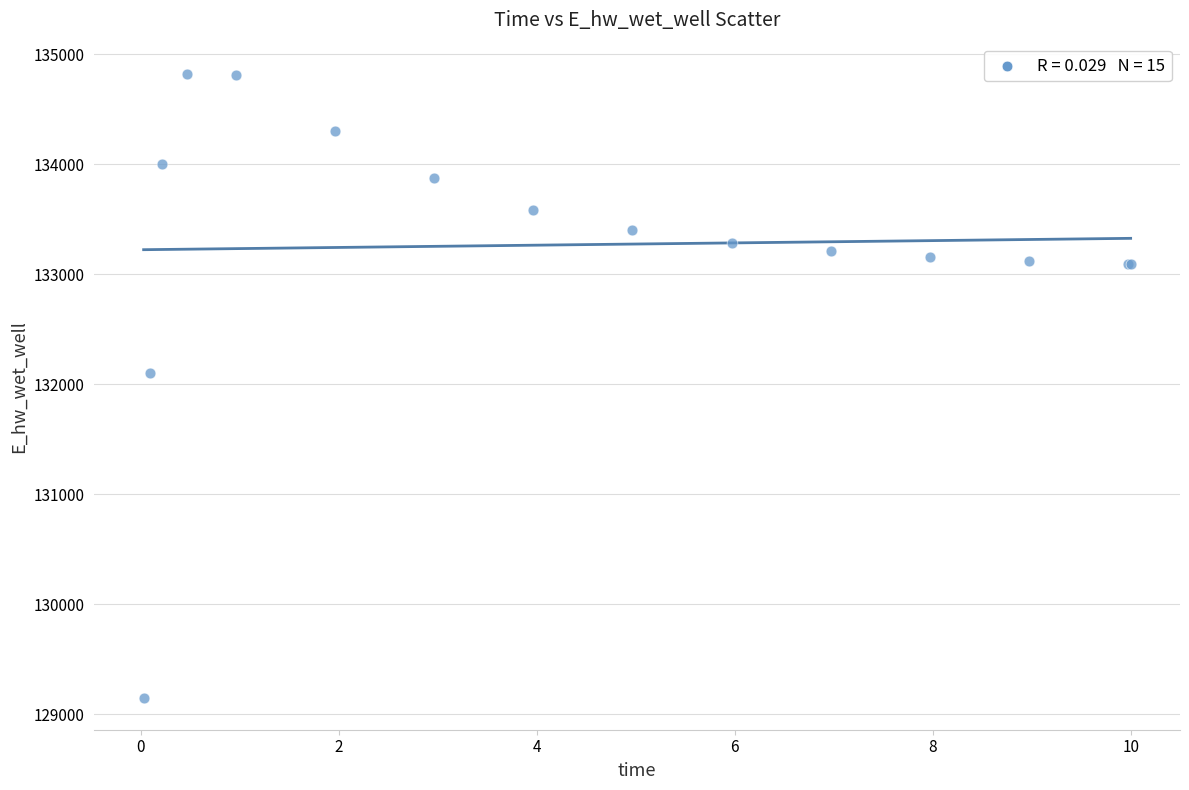

What Y value in the scatter plot is closest to 131981?

132105.6